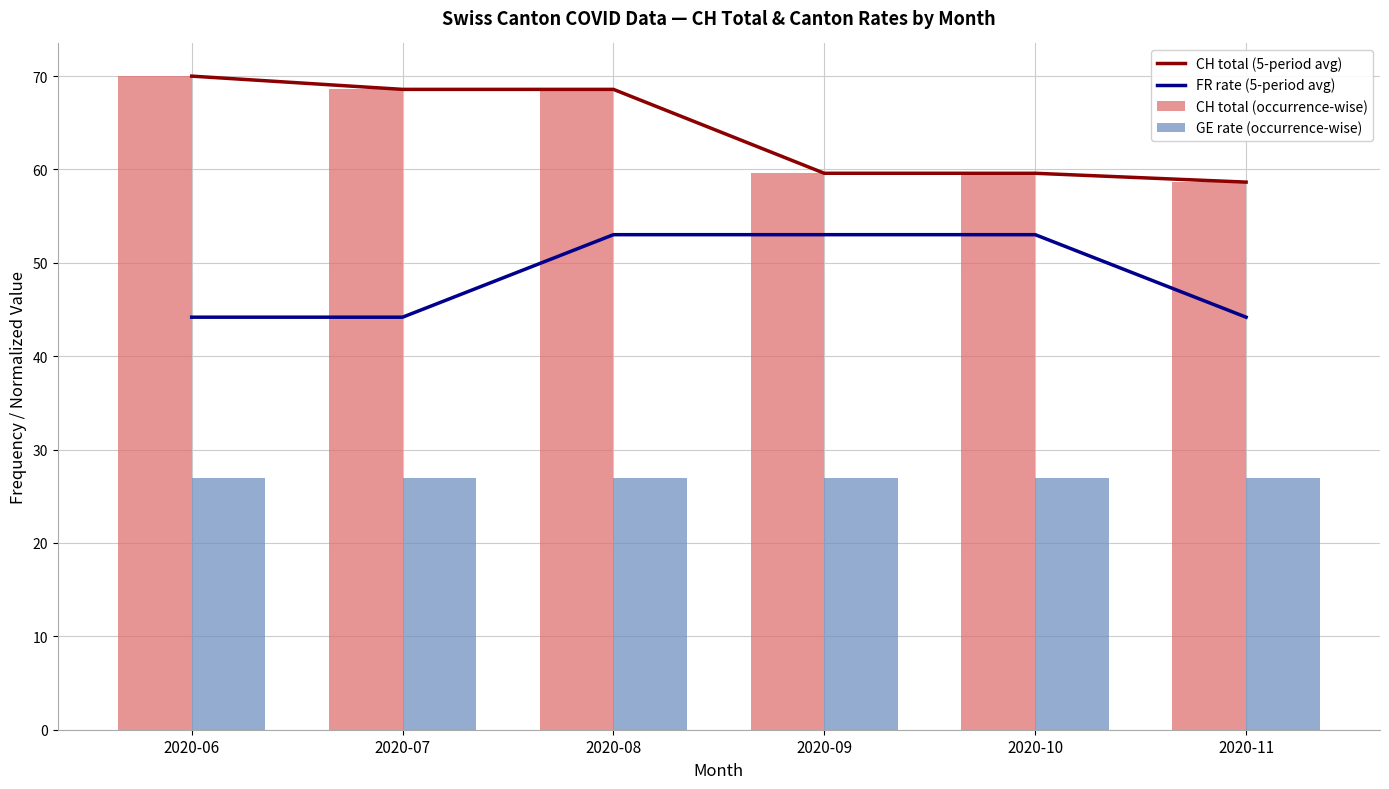

What is the smallest value displayed?

27.0